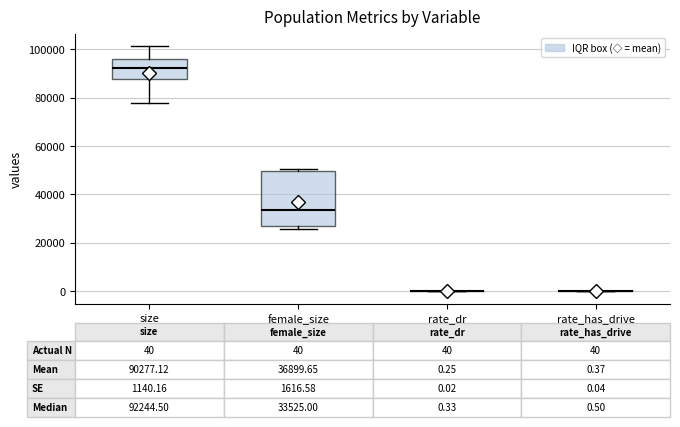

Which box is the tallest, from its lower edge to its upper edge?

female_size